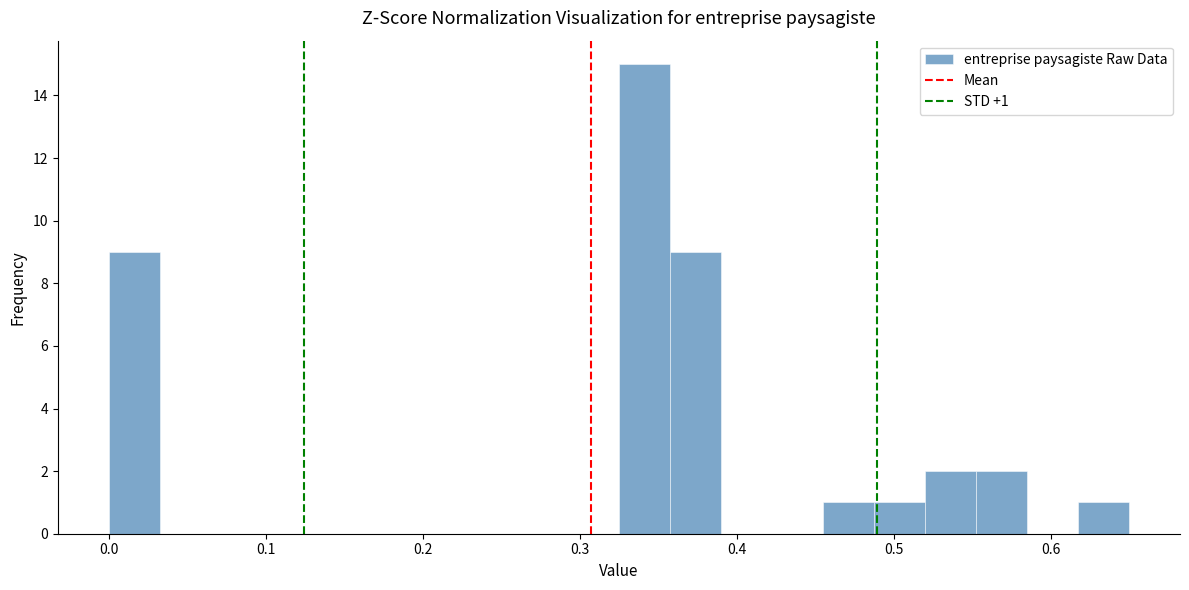

Around what value on the x-axis is the tallest bar? Give the approximate position of its centre, as read against the axis.

0.34